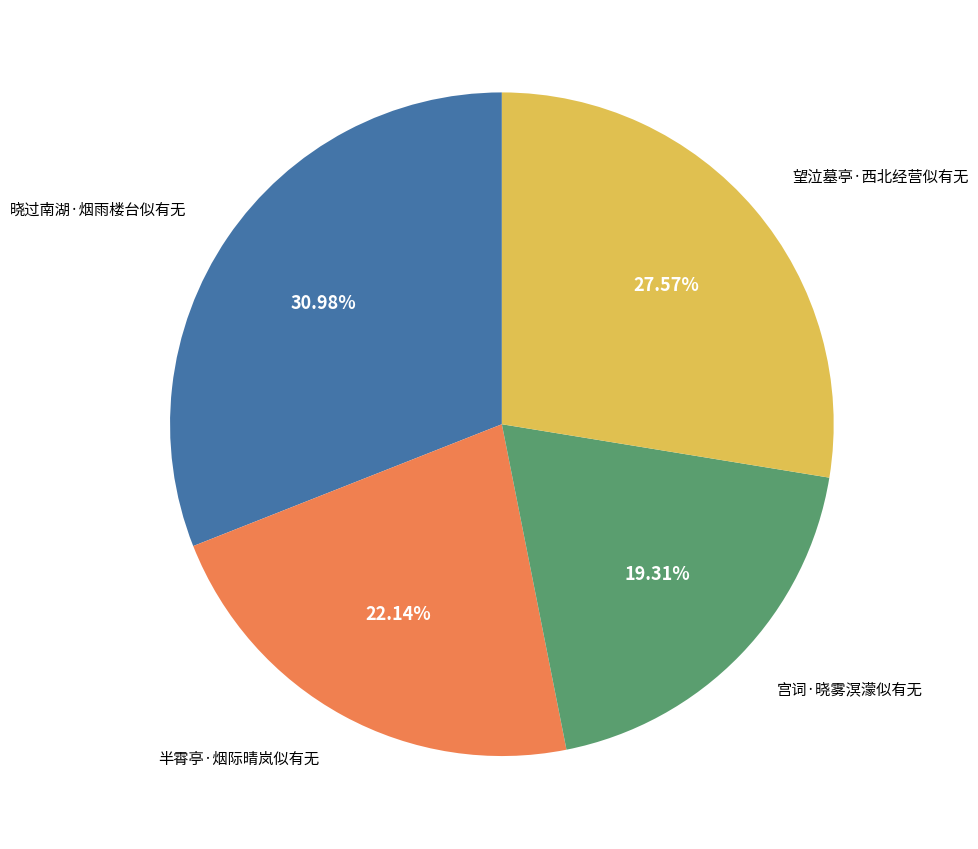

Is there a majority slice in this chart?

No